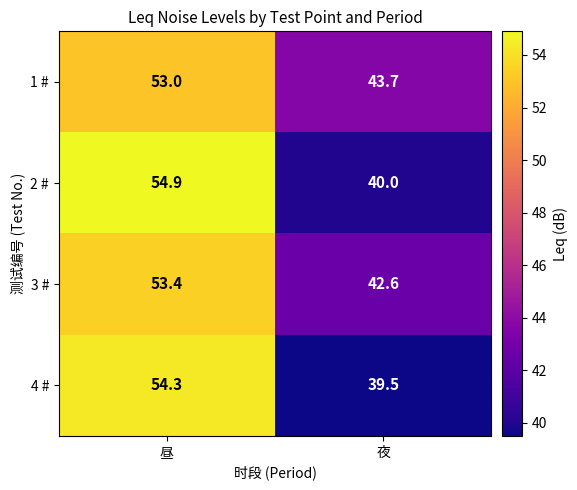

What is the minimum value for 4 #?

39.5